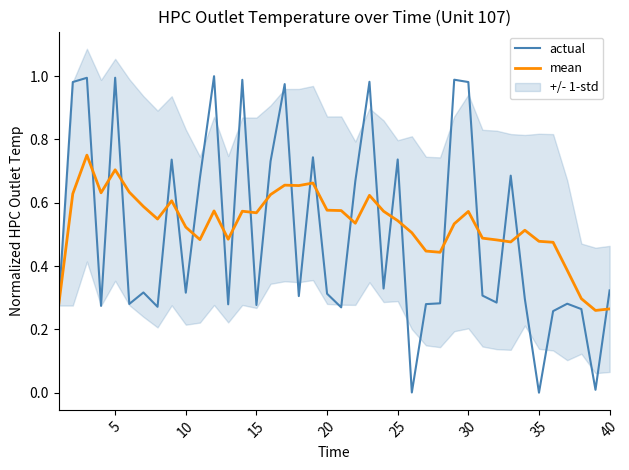

Which series has the widest spread of values?

actual